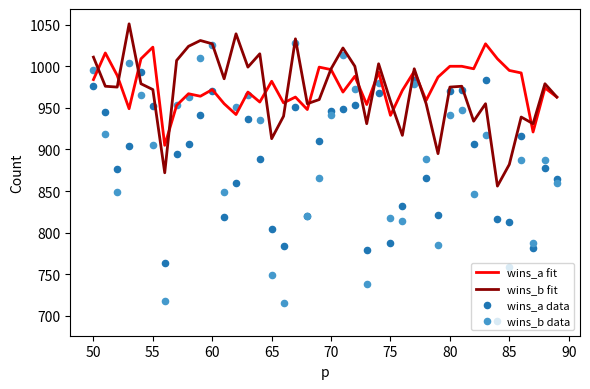

Which series has the largest total across all categories?

wins_a fit